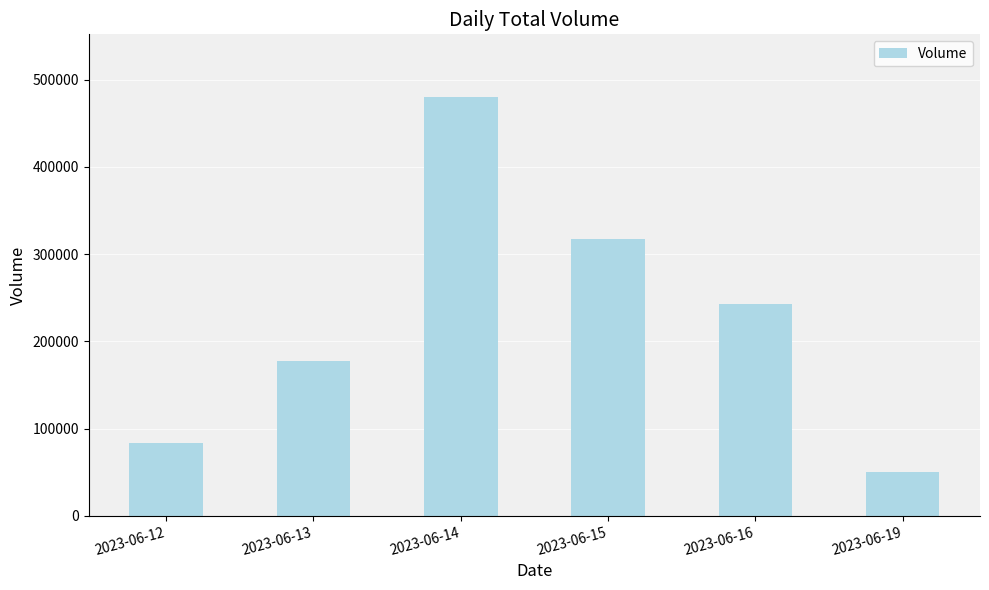

List the labels in order of value, smallest first.

2023-06-19, 2023-06-12, 2023-06-13, 2023-06-16, 2023-06-15, 2023-06-14